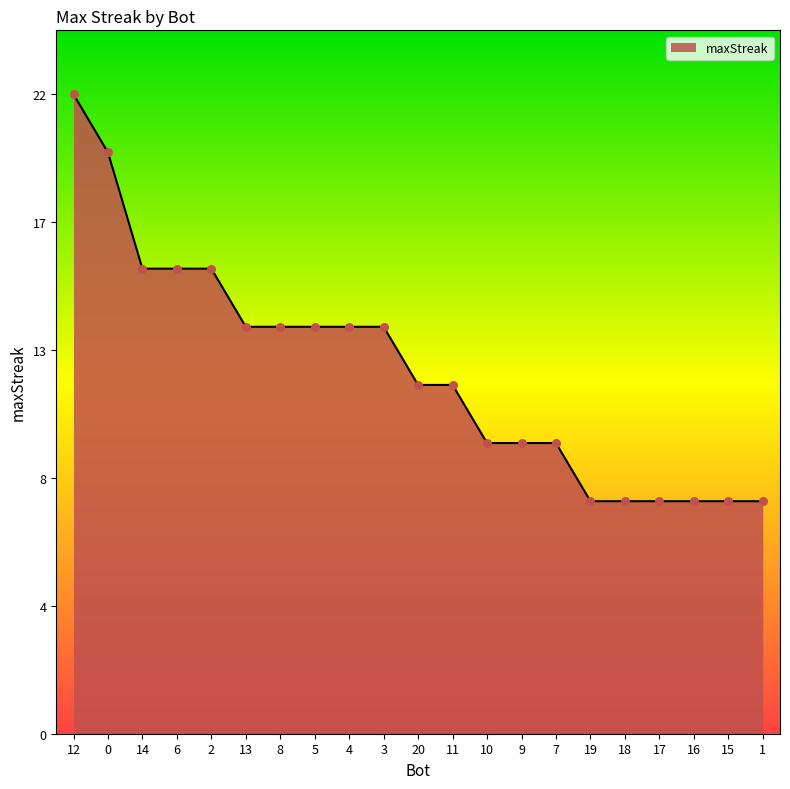

Which has a higher value, 5 or 8?

5